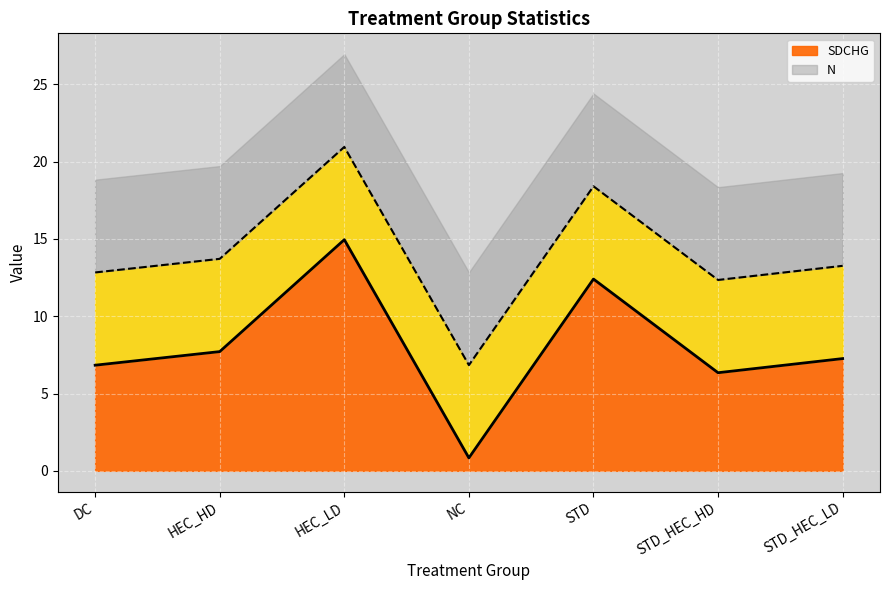

Where is _FREQ_ nearest to the value 6?

DC